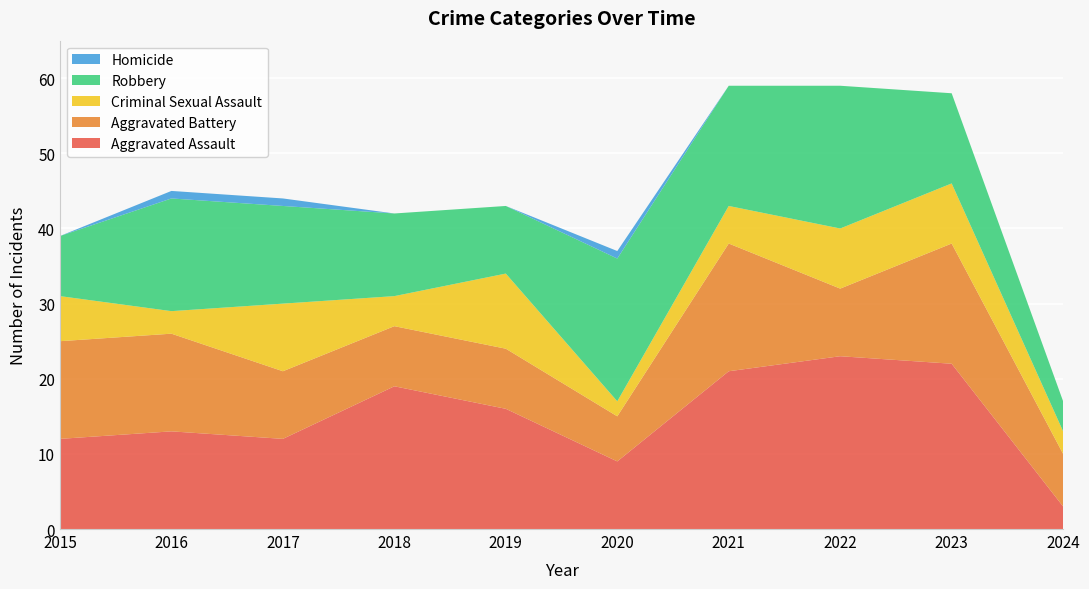

Reading left to right, extract all data points from this chart.

Aggravated Assault: 12	13	12	19	16	9	21	23	22	3
Aggravated Battery: 13	13	9	8	8	6	17	9	16	7
Criminal Sexual Assault: 6	3	9	4	10	2	5	8	8	3
Robbery: 8	15	13	11	9	19	16	19	12	4
Homicide: 0	1	1	0	0	1	0	0	0	0